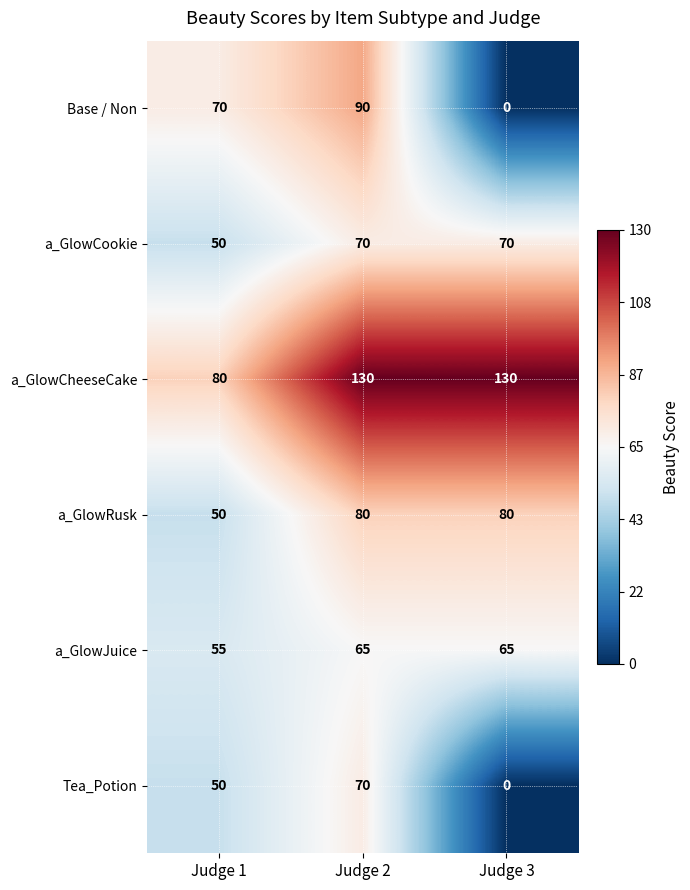

What is the total value across all series at Judge 1?

355